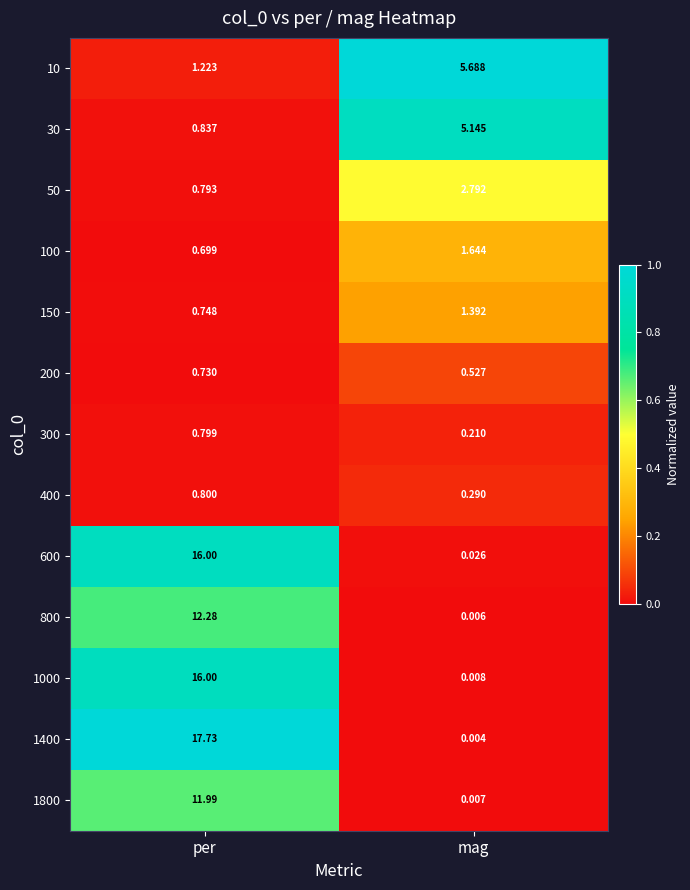

Which category has the highest value across all series?

per